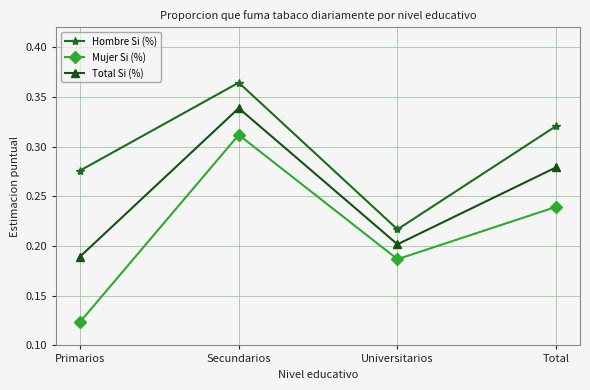

Between Universitarios and Total, which series saw the biggest shift?

Hombre Si (%)